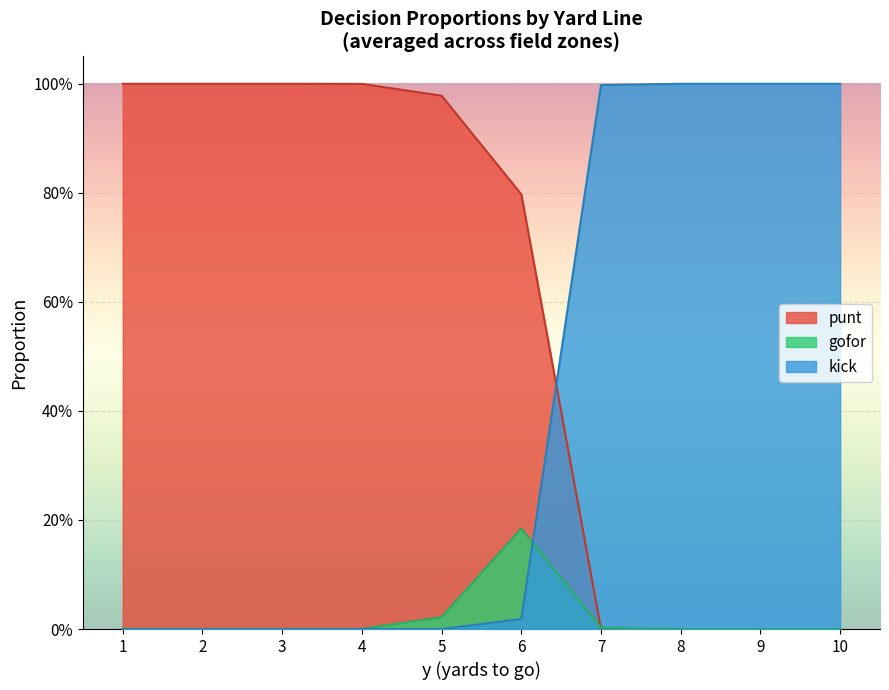

Reading right to left, transcribe all the data shown in this chart.

punt: 10=0.0	9=0.0	8=0.0	7=0.0	6=0.8	5=1.0	4=1.0	3=1.0	2=1.0	1=1.0
gofor: 10=0.0	9=0.0	8=0.0	7=0.0	6=0.2	5=0.0	4=0.0	3=0.0	2=0.0	1=0.0
kick: 10=1.0	9=1.0	8=1.0	7=1.0	6=0.0	5=0.0	4=0.0	3=0.0	2=0.0	1=0.0